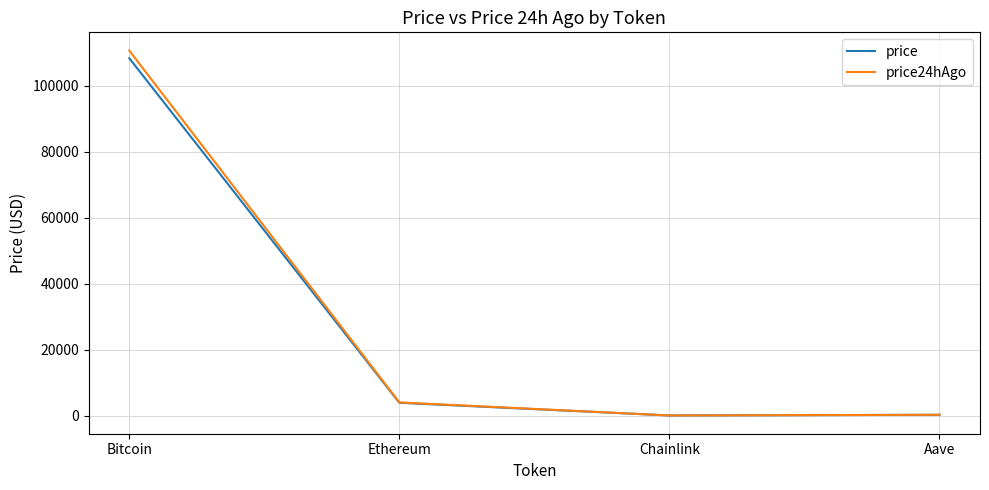

Count the number of data series in this chart.

2